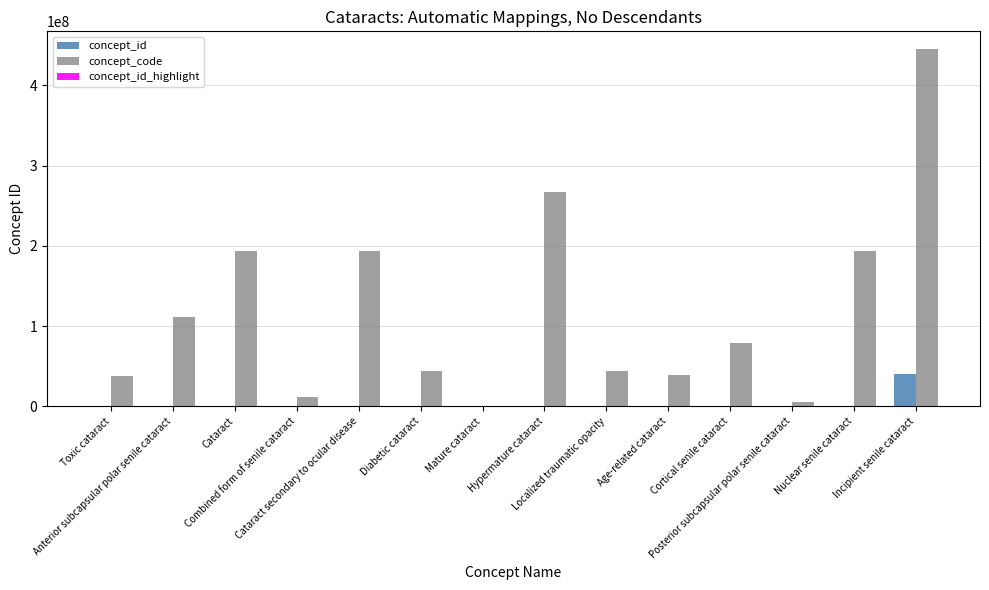

At which category is the sum across all series the highest?

Incipient senile cataract